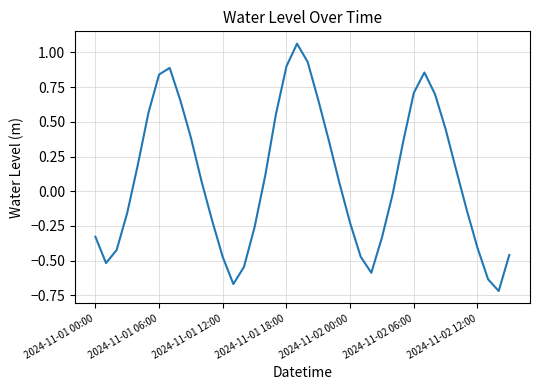

Where is the first local maximum?

7